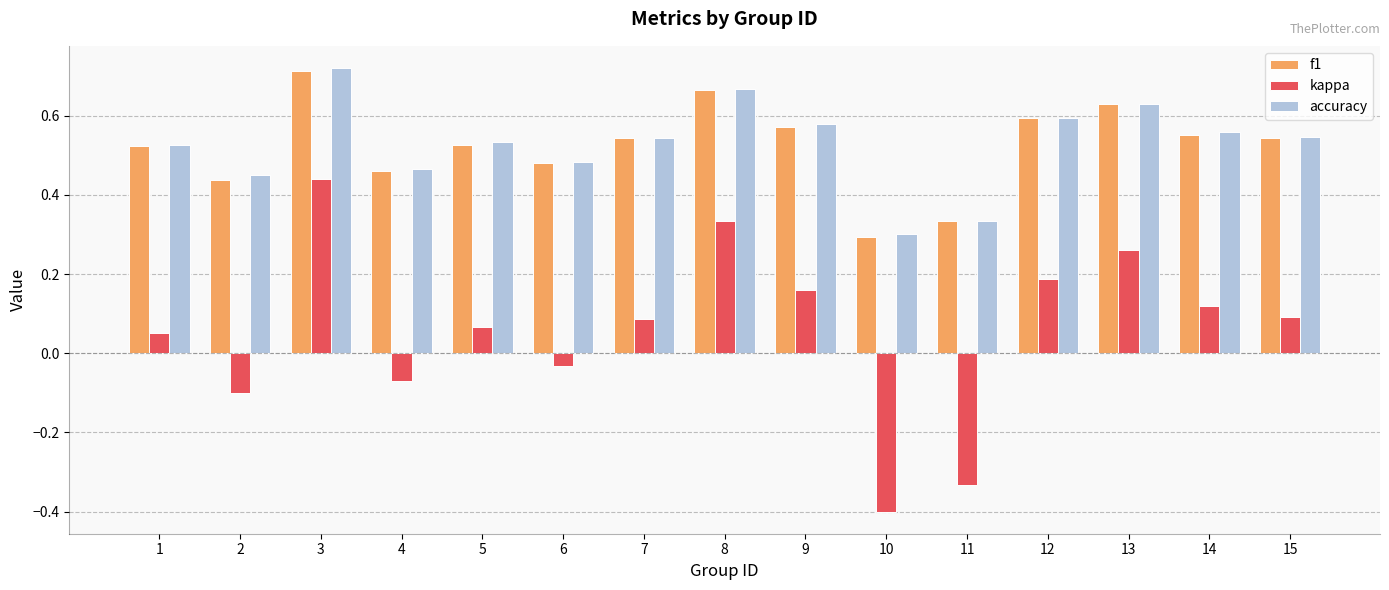

What is the sum of the f1 values at 15 and 10?

0.8